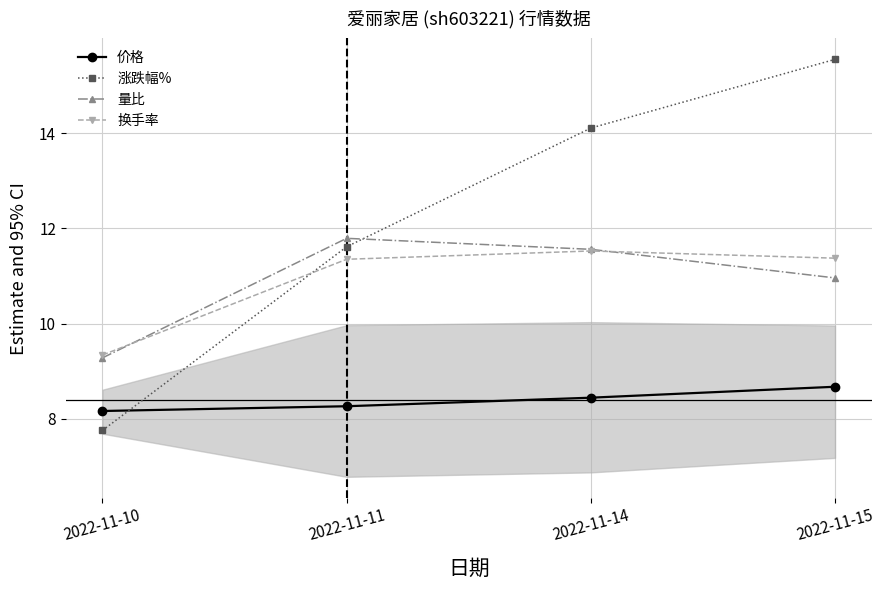

Count the 价格 values in the range 8 to 9.

4